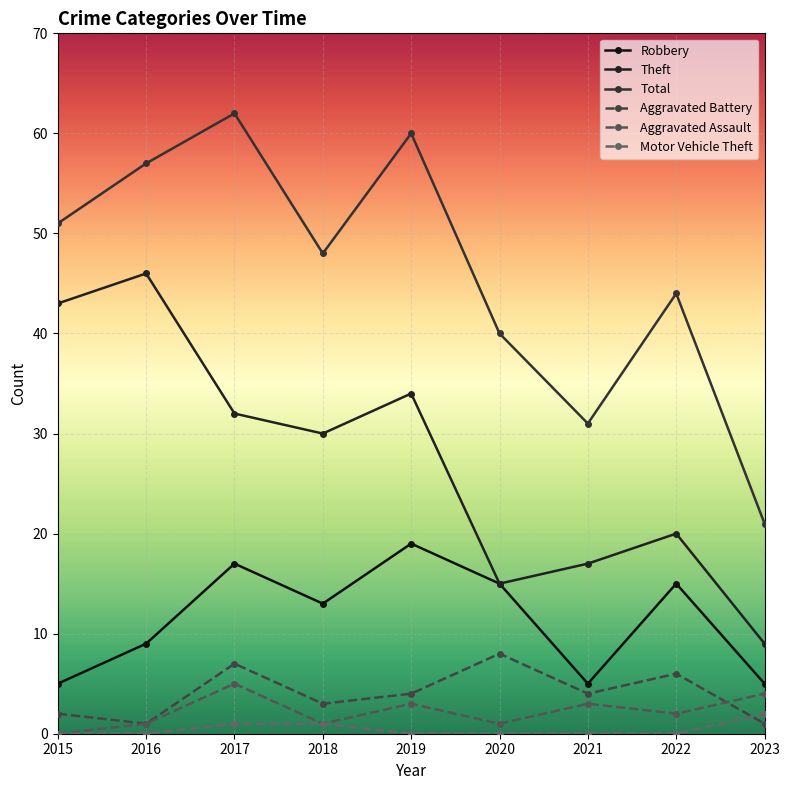

In Theft, how many points are higher than both neighbors (excluding endpoints)?

3